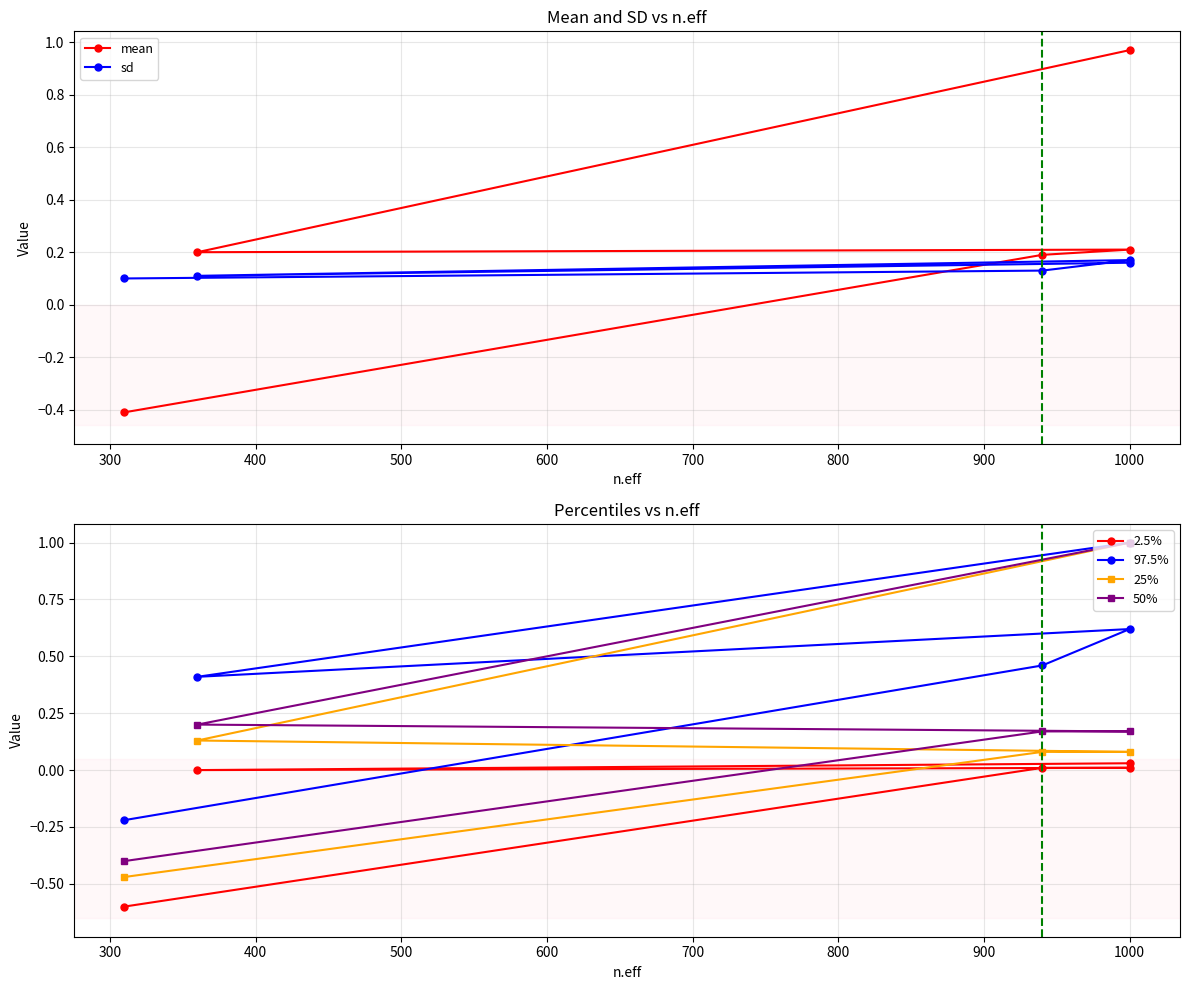

What is the difference between the highest and lowest values at 500?

0.4